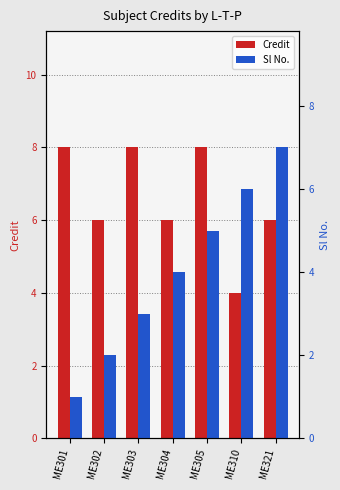

What are all the series names shown in the legend?

Credit, Sl No.